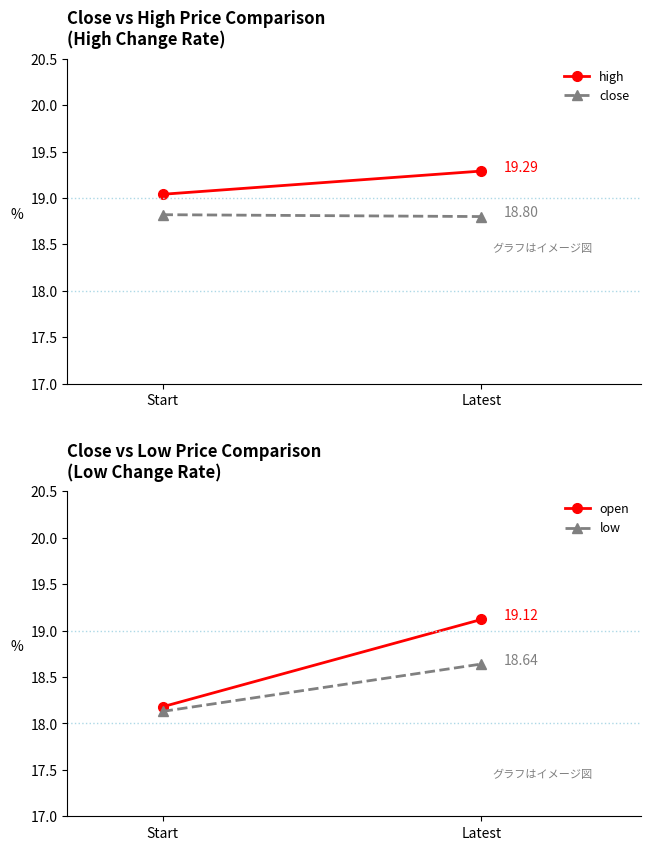

What is the maximum value for close?

18.8